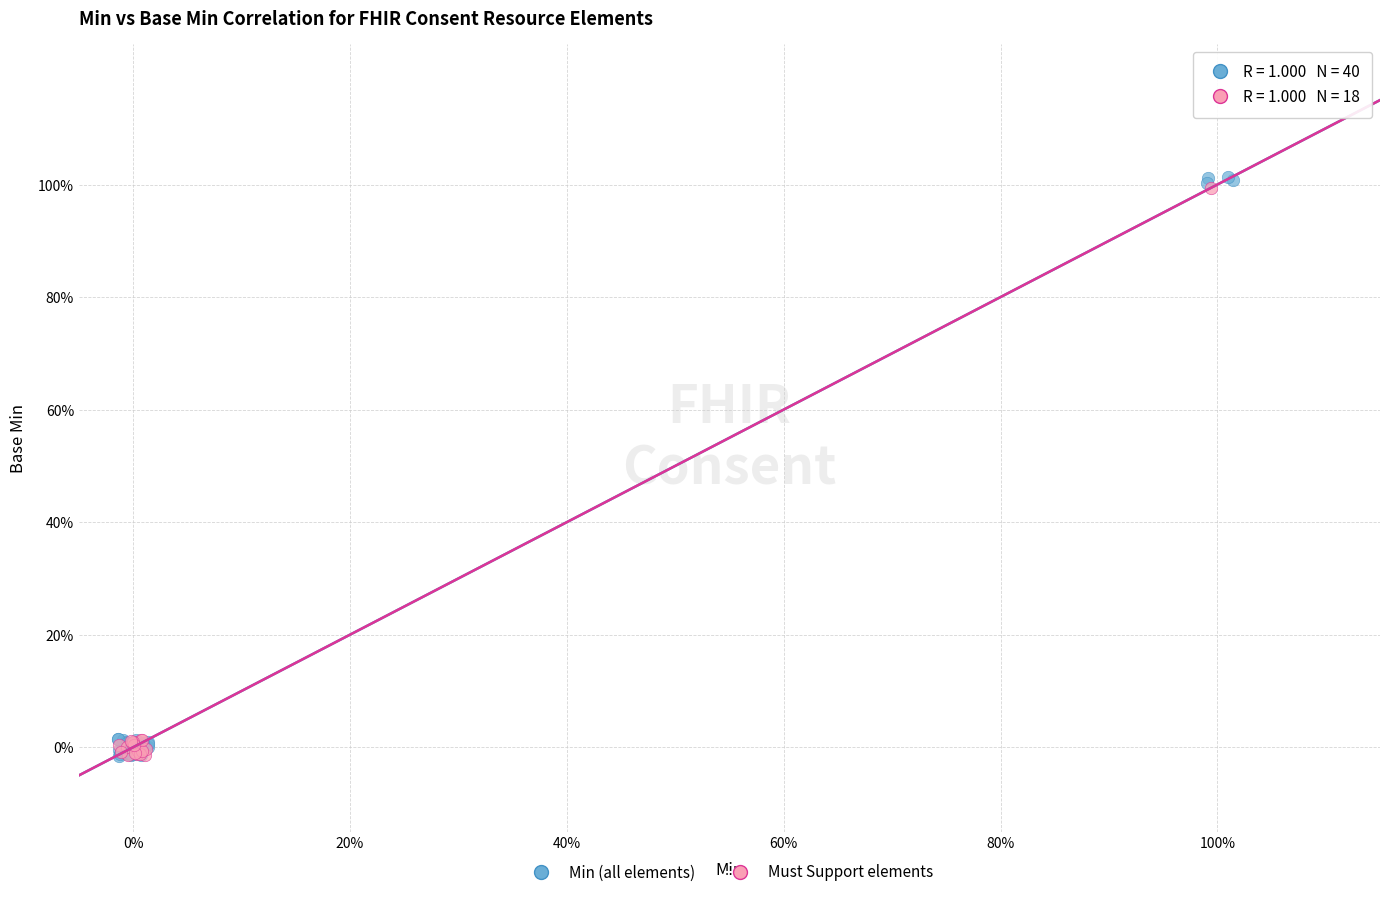

Which series contains the highest Y value?

Min (all elements)